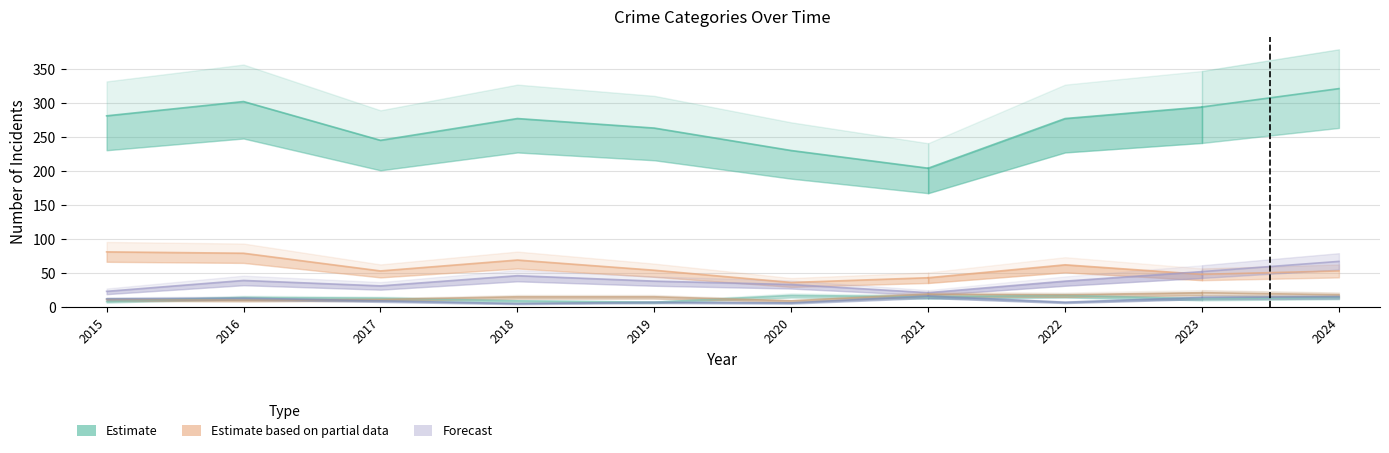

At which label does Motor Vehicle Theft first exceed 38?

2016